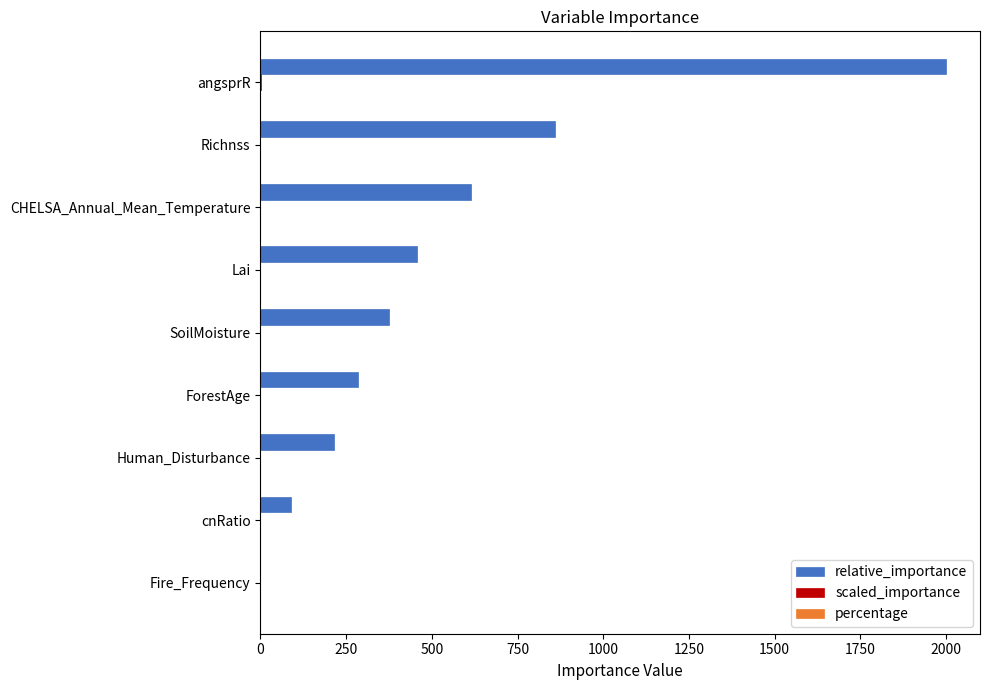

Where is relative_importance nearest to the value 999?

Richnss